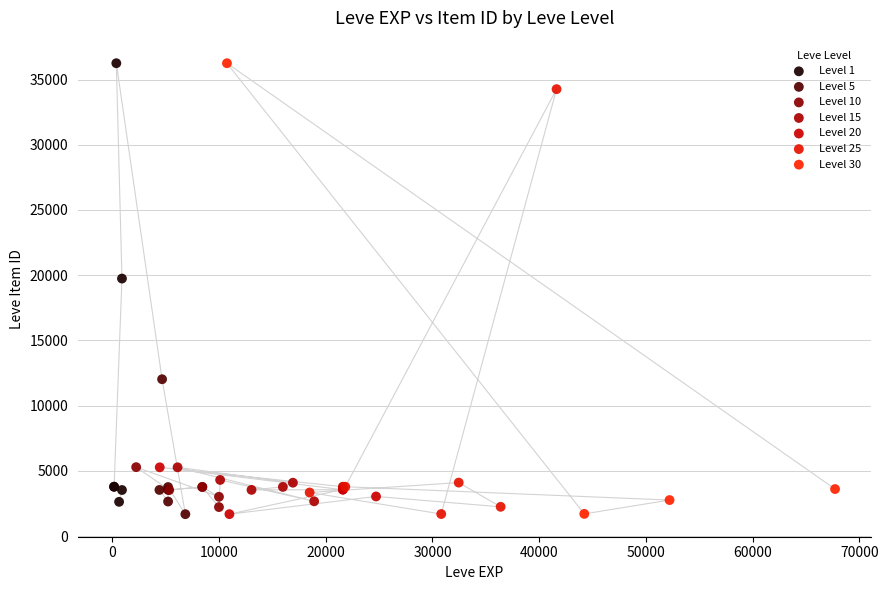

Which series has the widest spread of Y values?

Level 30